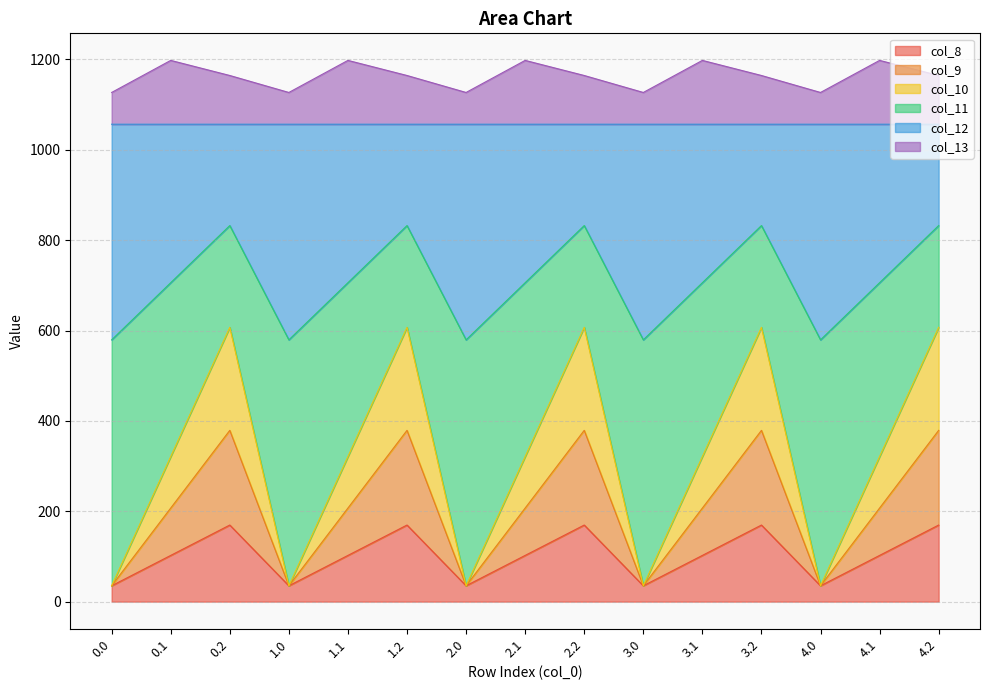

What is the average value of the col_8 series?

102.3